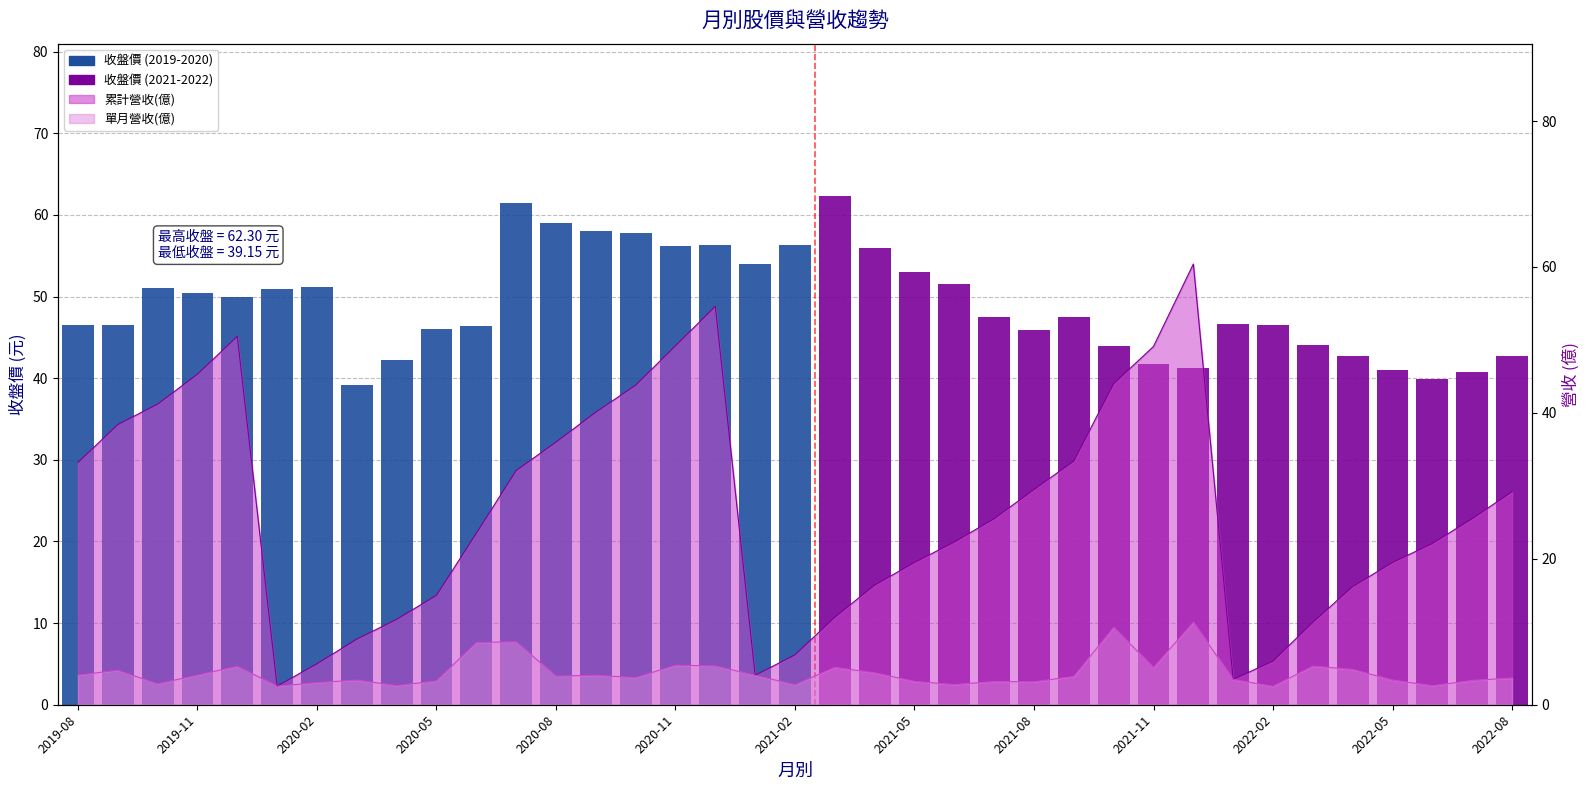

What is the label of the 8th bar from the right?

2022-01